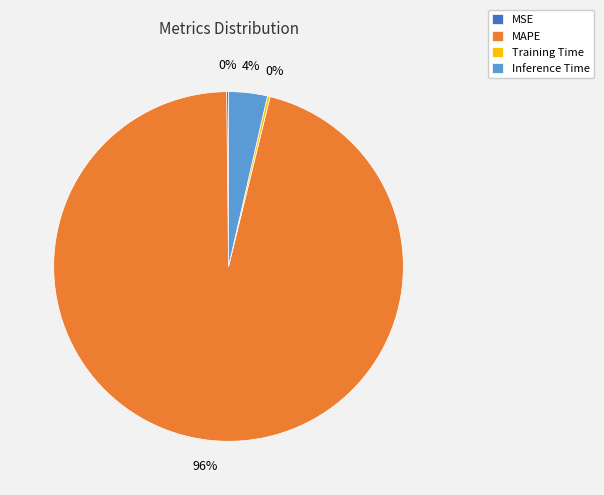

Which slice represents more than half of the pie?

MAPE